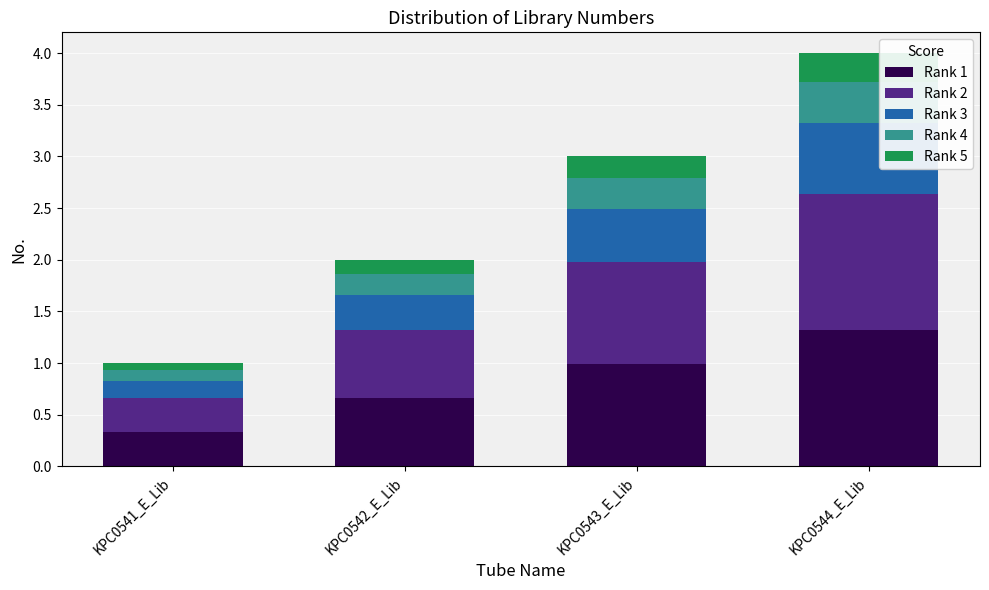

List the labels in order of Rank 1 value, smallest first.

KPC0541_E_Lib, KPC0542_E_Lib, KPC0543_E_Lib, KPC0544_E_Lib